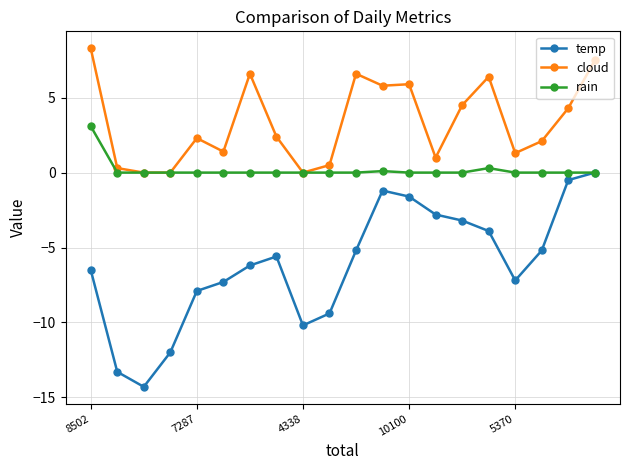

Which series has the largest total across all categories?

cloud